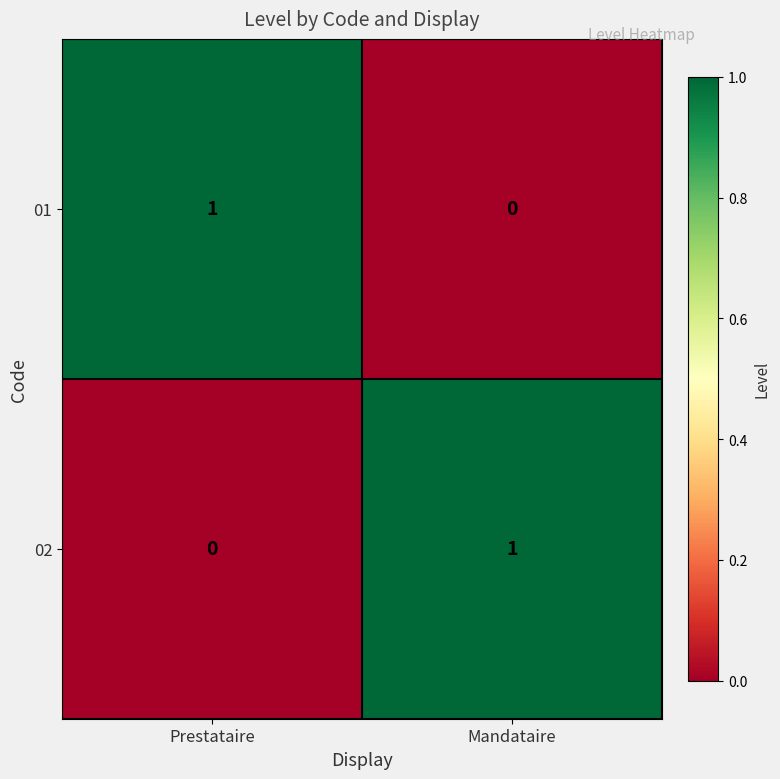

At which label does 02 reach its minimum?

Prestataire